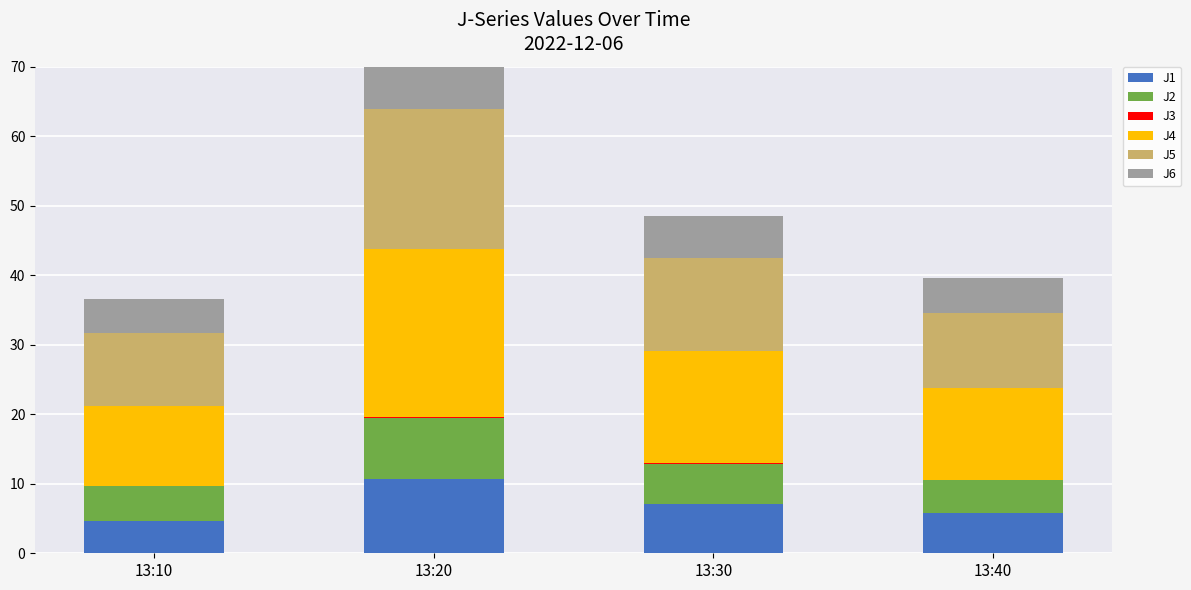

What is the average value of the J6 series?

6.2